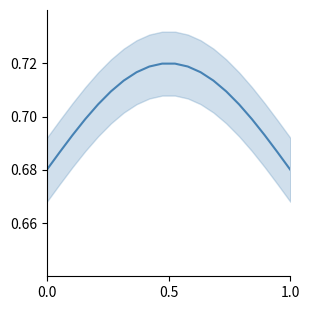

What is the greatest value displayed?

0.7